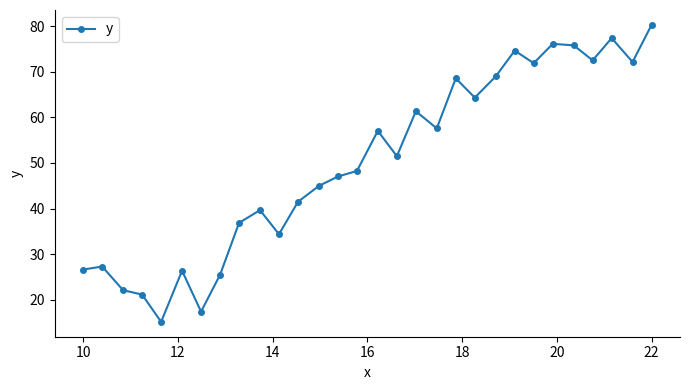

What is the difference between the maximum and minimum values?

65.1